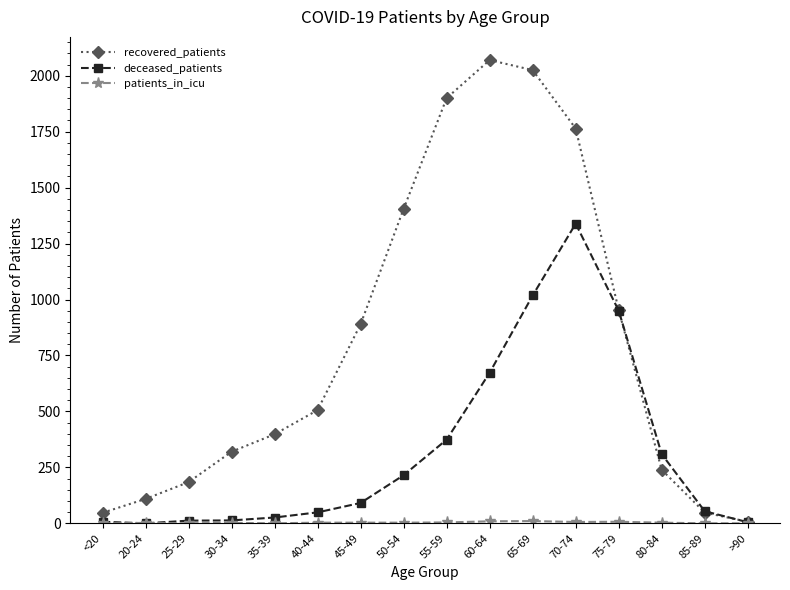

What is the label of the 16th point from the left?

>90